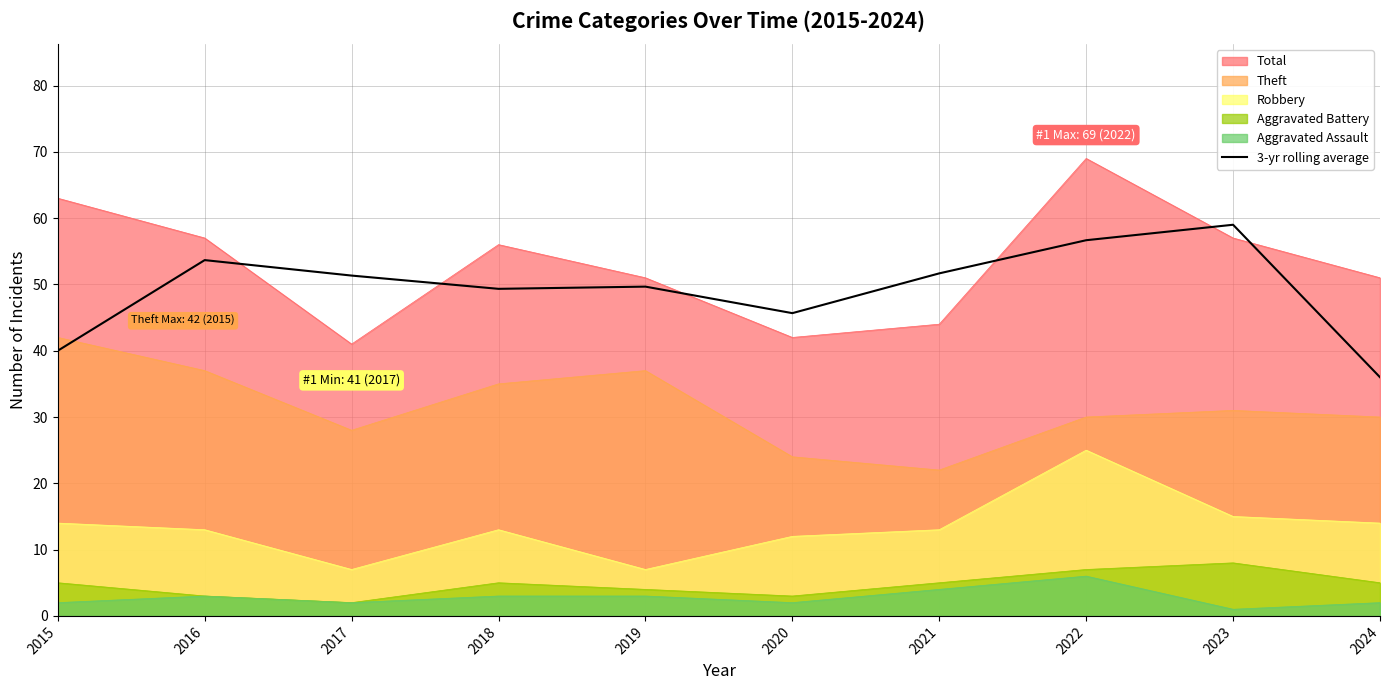

The value at 2022 is 86.2. True or false?

False